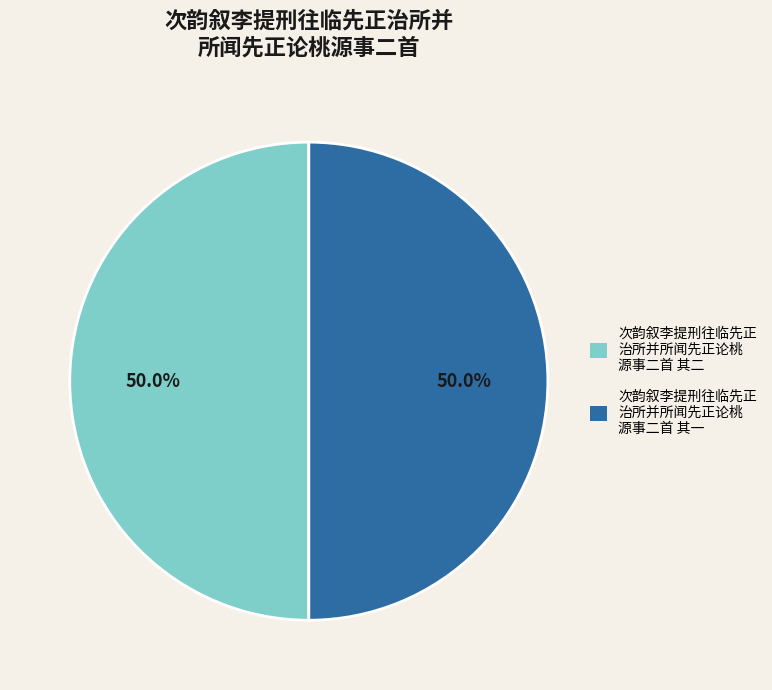

What is the ratio of the value at 次韵叙李提刑往临先正 治所并所闻先正论桃 源事二首 其二 to the value at 次韵叙李提刑往临先正 治所并所闻先正论桃 源事二首 其一?

1.0